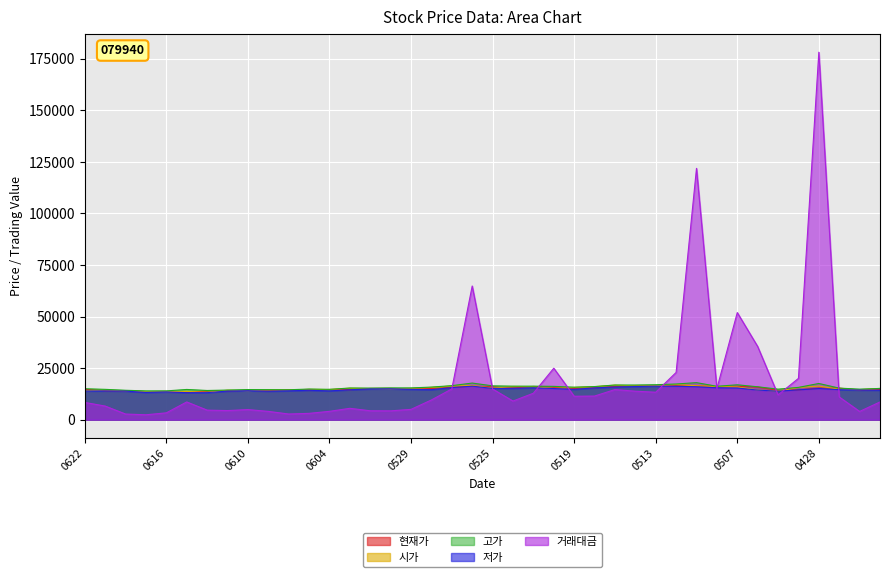

Does the chart display data point markers on the line(s)?

No